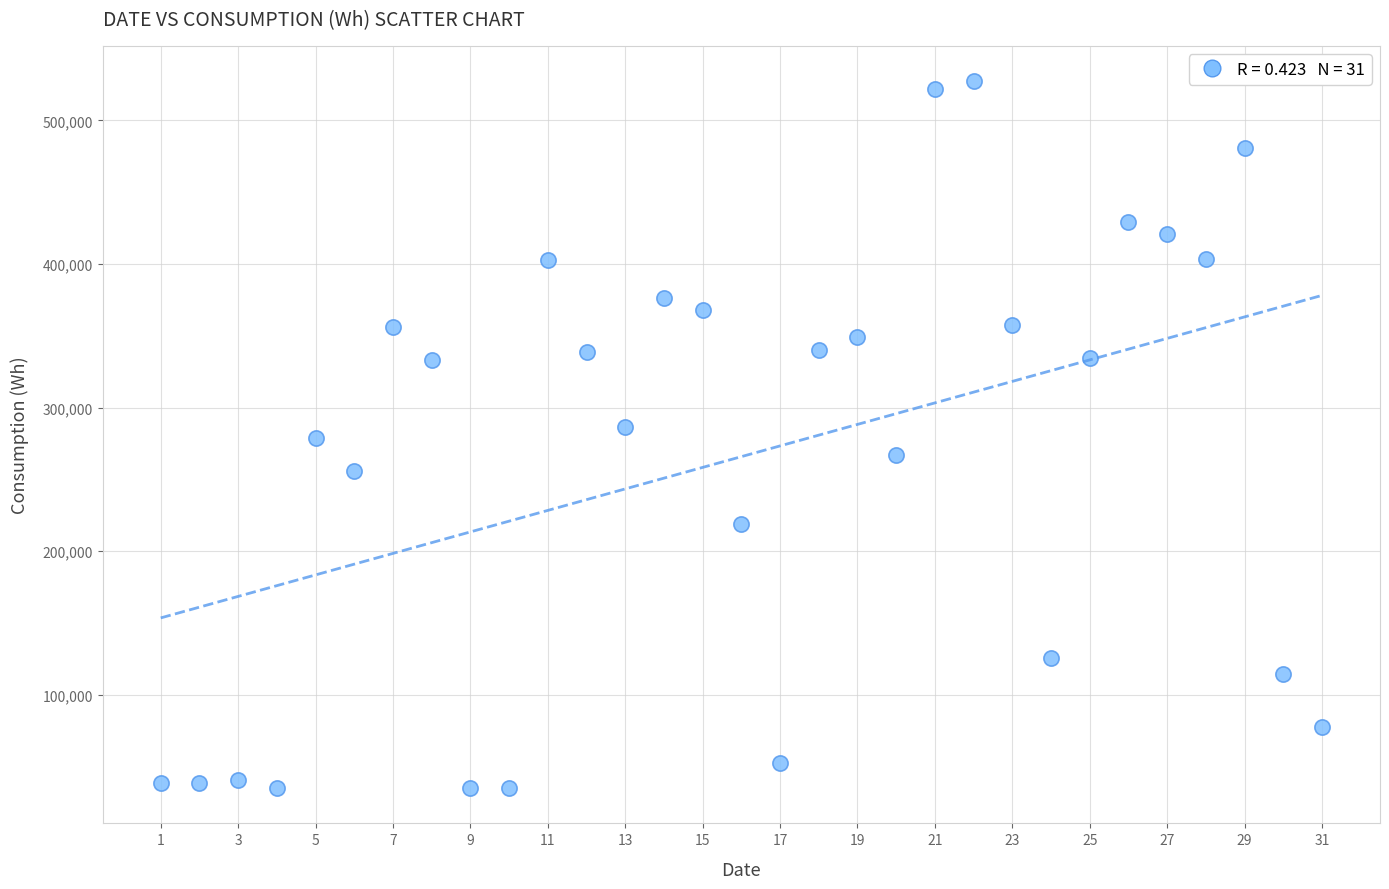

What is the range of X values (max minus min)?

30.0